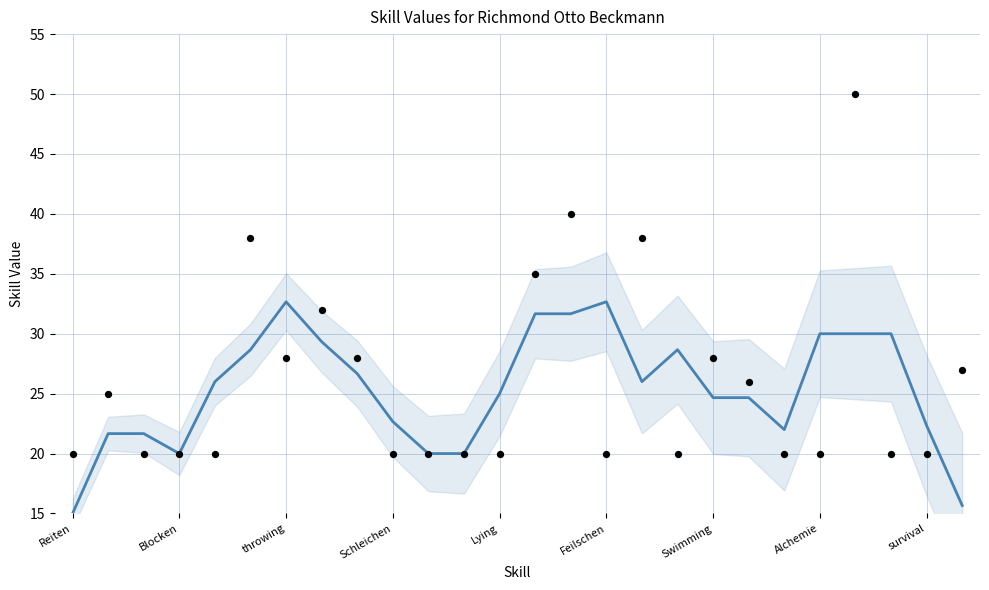

What is the change in value from Lying to 15?

+6.7